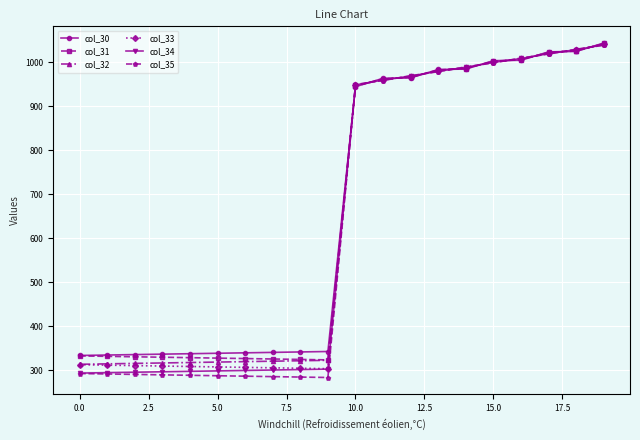

What is the highest value of the col_35 series?

1038.0